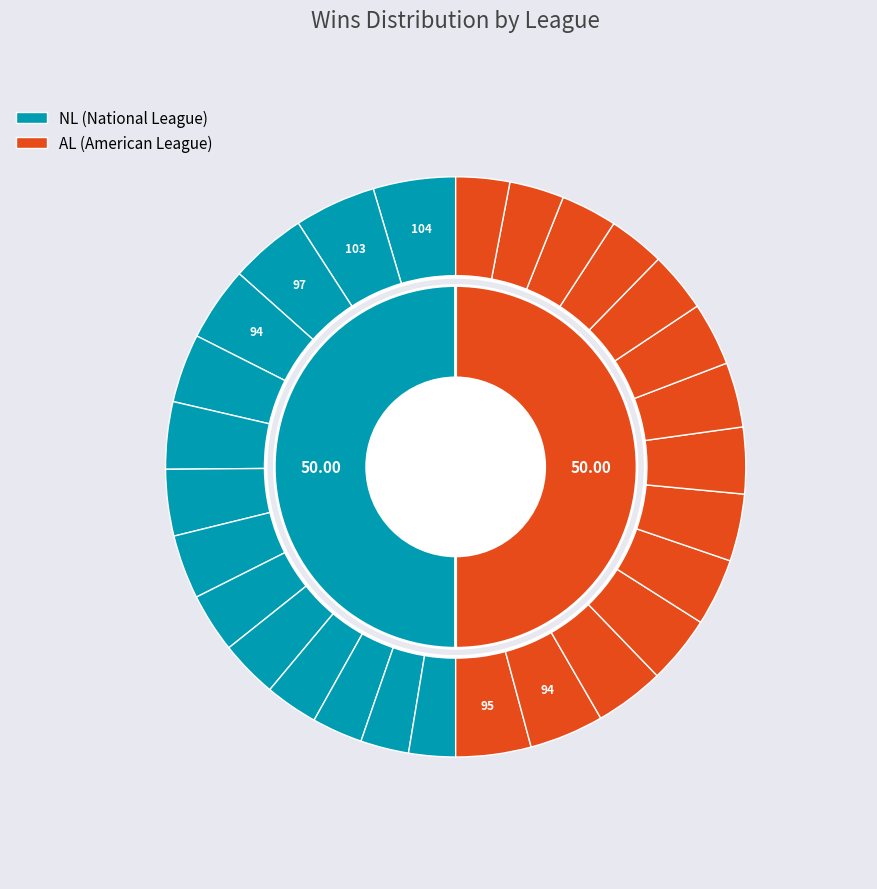

How many slices are in this pie chart?

2